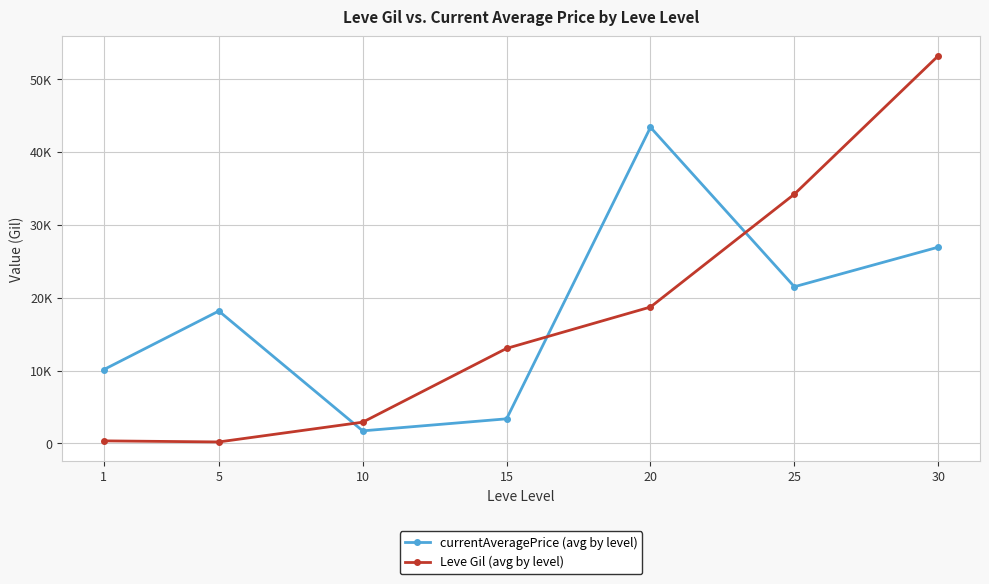

What is the highest value of the Leve Gil (avg by level) series?

53202.5